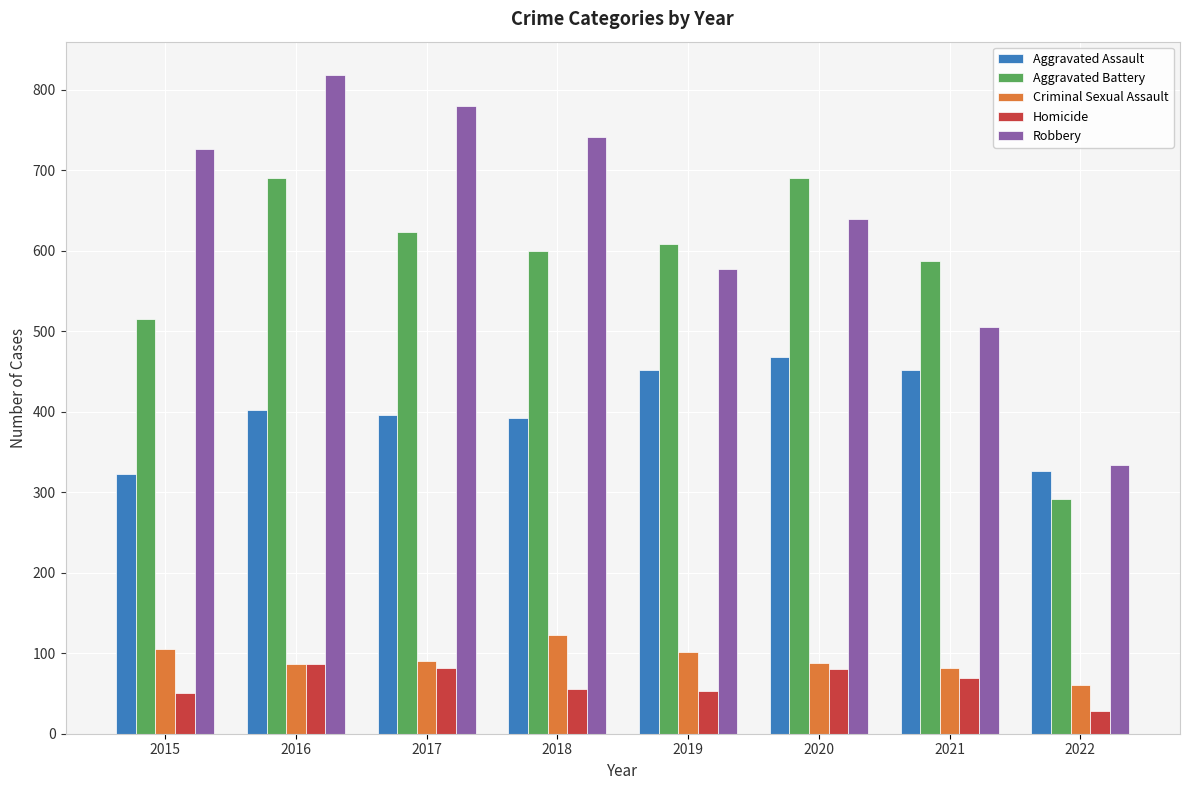

Where does the Aggravated Battery series first go above 608?

2016